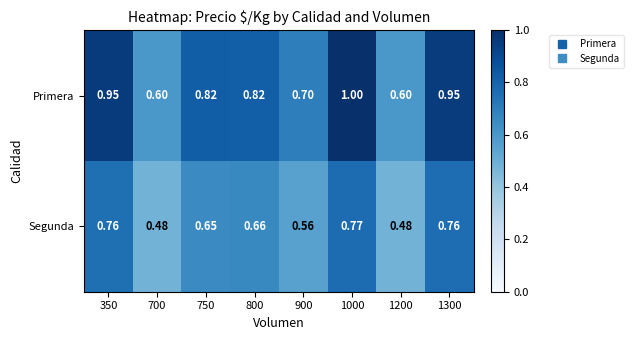

Between 800 and 1000, which series saw the biggest shift?

Primera